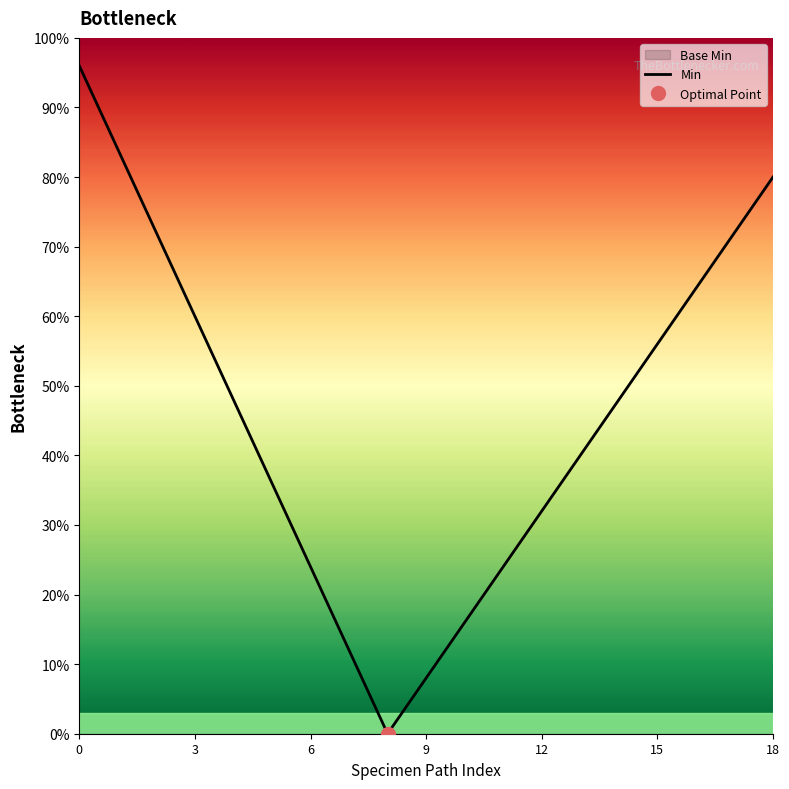

What is the difference between the values at 16 and 12?

32